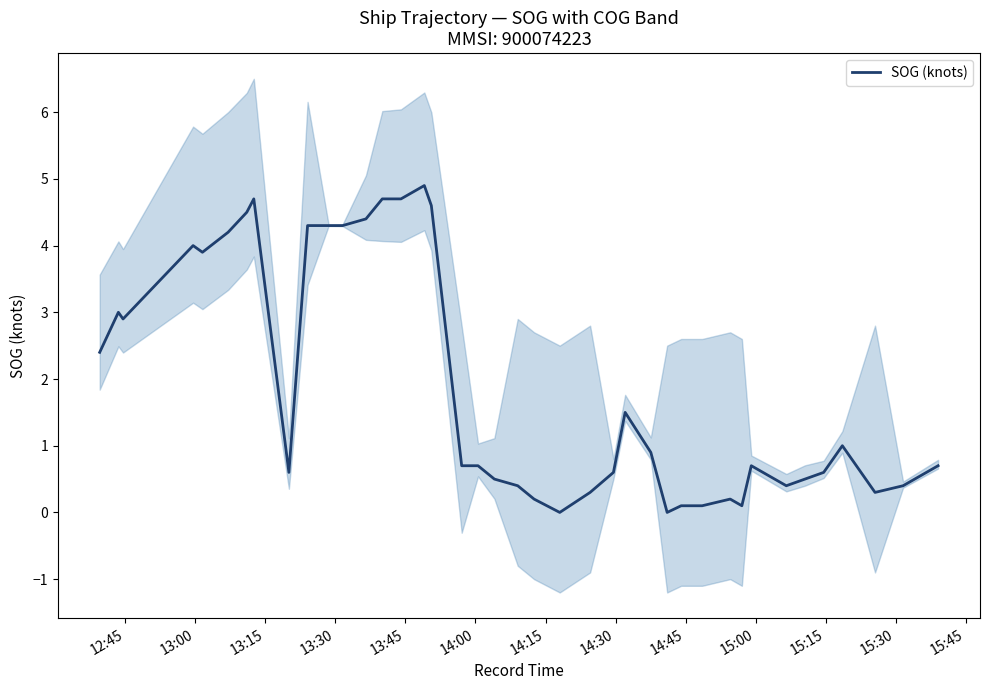

Does the chart display data point markers on the line(s)?

No